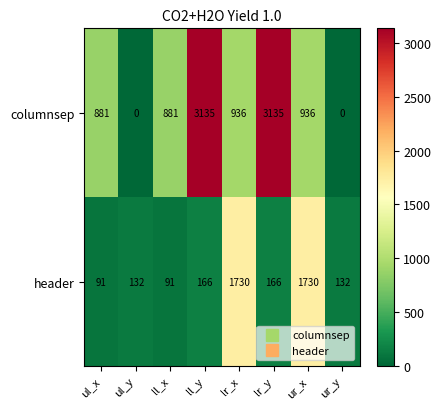

Which series changed the most between lr_x and lr_y?

columnsep